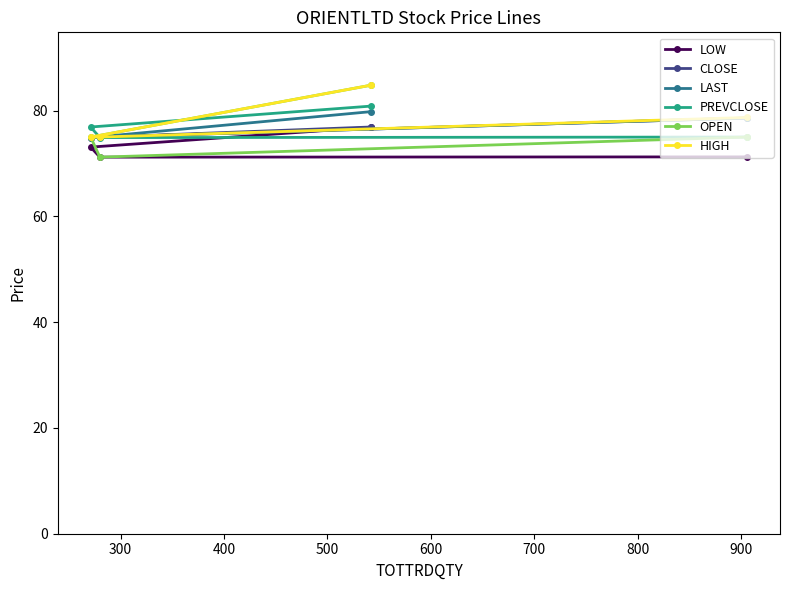

What is the value of the HIGH point at the 3rd from the left?

84.8